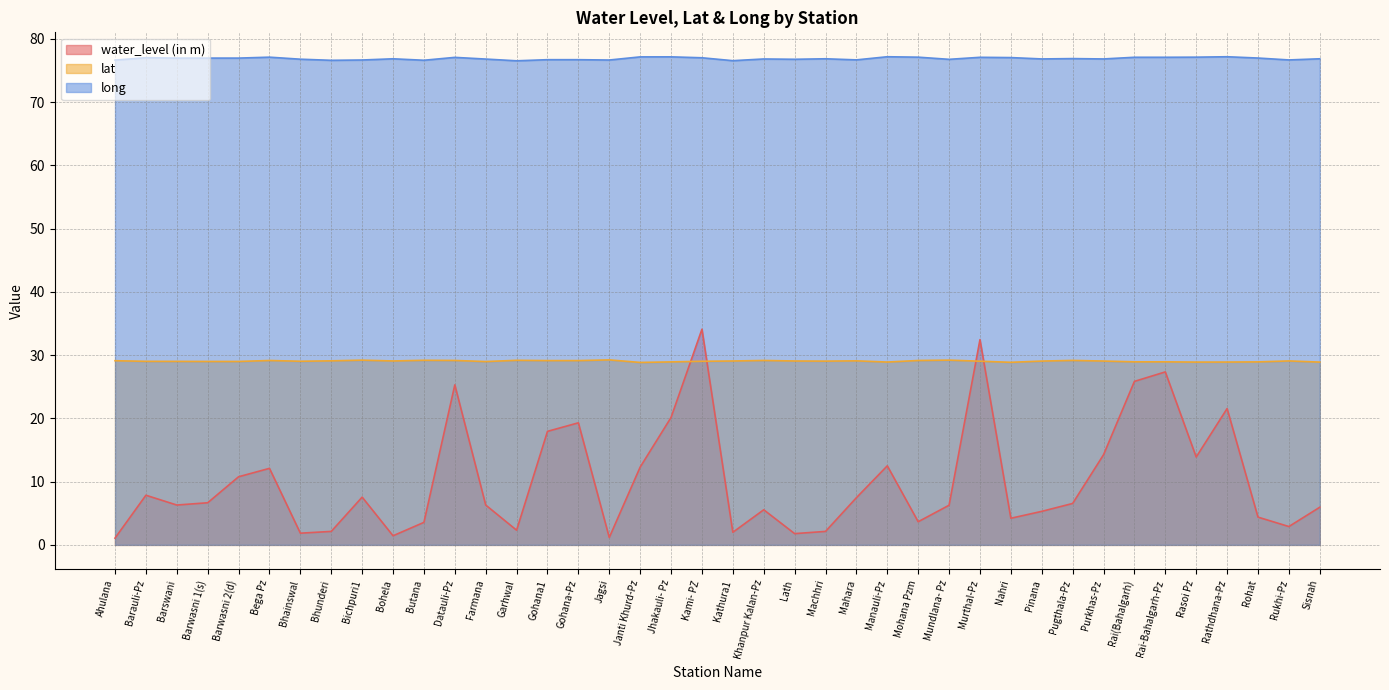

What is the difference between the highest and lowest values at Rathdhana-Pz?

55.6